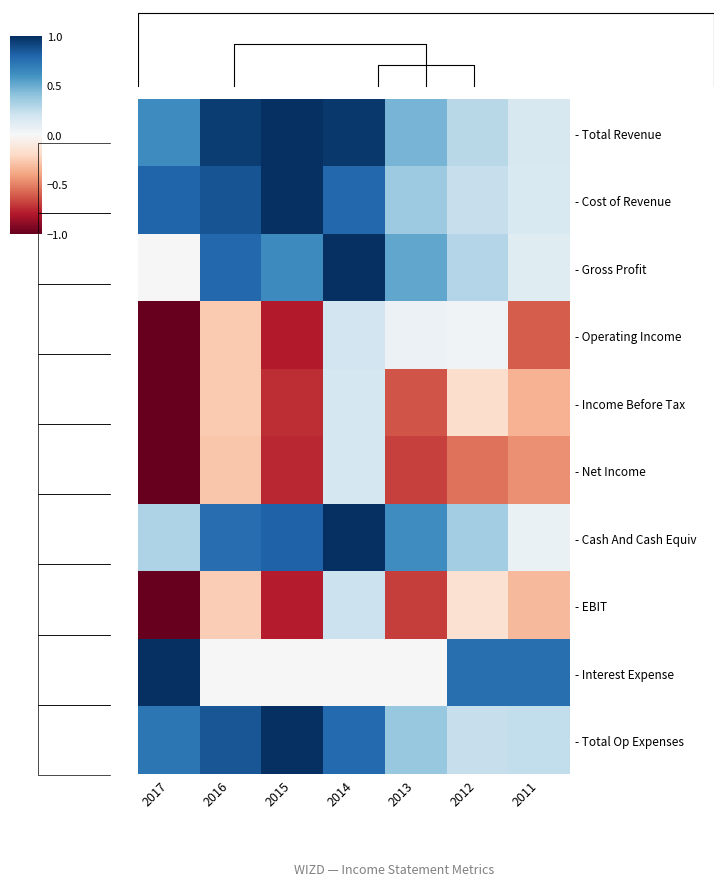

At how many categories does at least one series exceed 0?

7